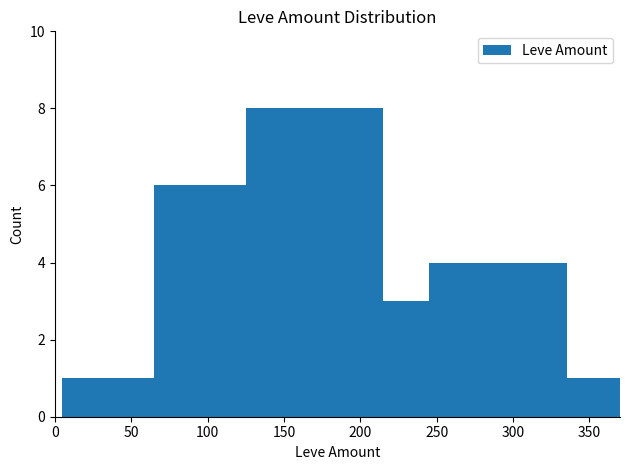

What is the maximum value shown in the chart?

8